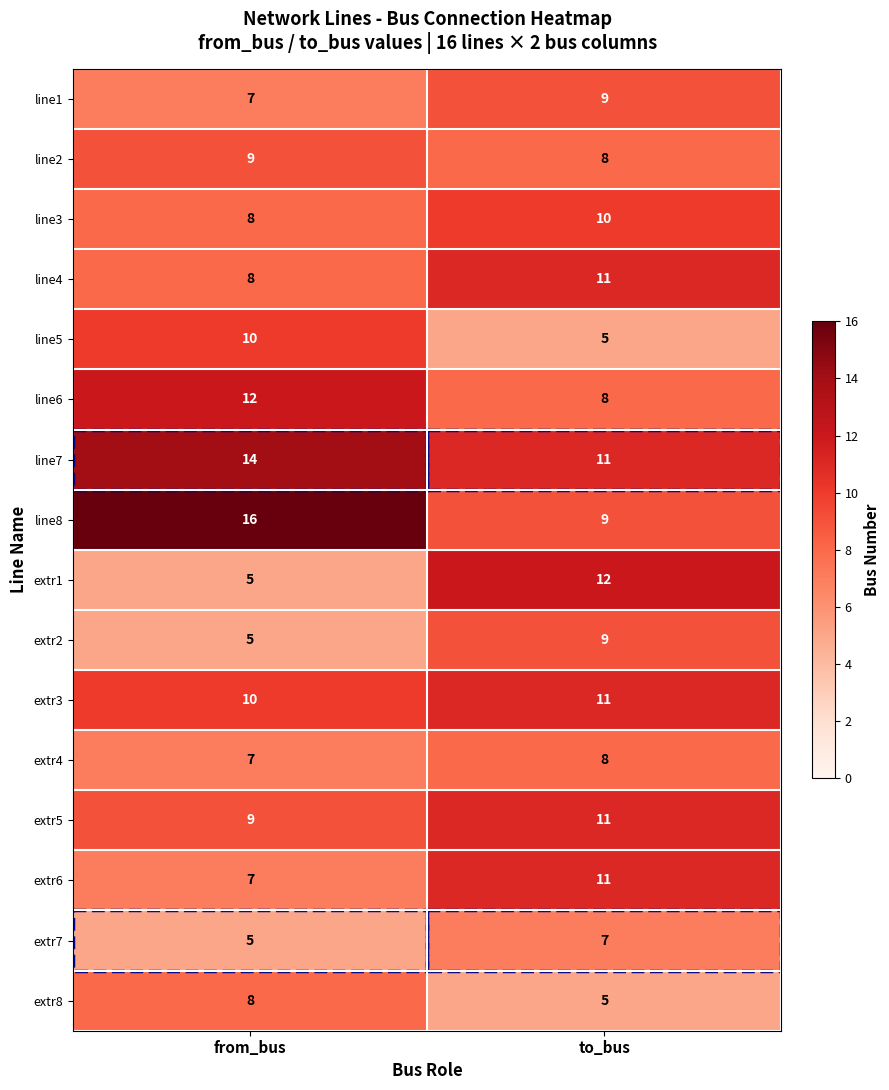

Rank the categories by extr1 value from highest to lowest.

to_bus, from_bus